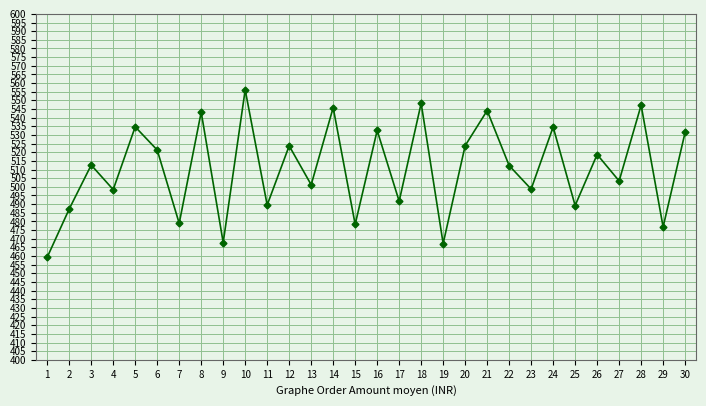

How many data points does each series have?

30